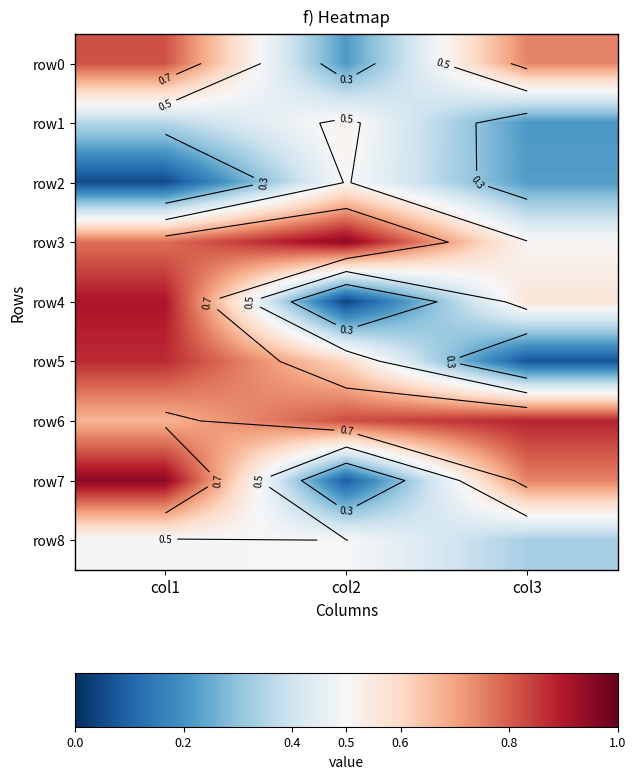

Rank the series by their maximum value, from highest to lowest.

row3, row7, row4, row6, row5, row0, row1, row2, row8